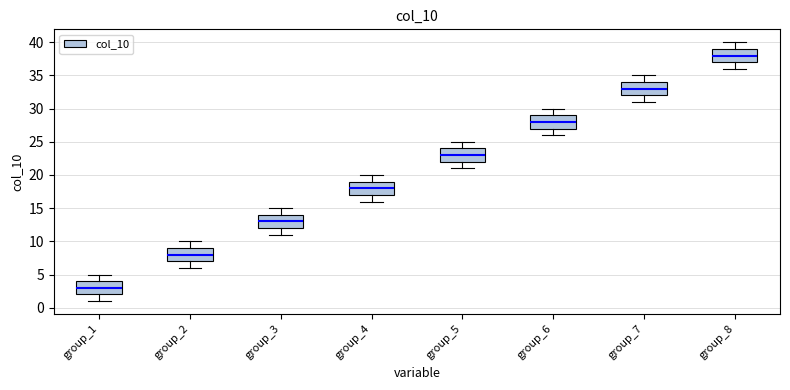

Where does the median line of the box for group_7 sit on the y-axis? The values are not printed on the chart, so give them approximately, as read against the axis.

33